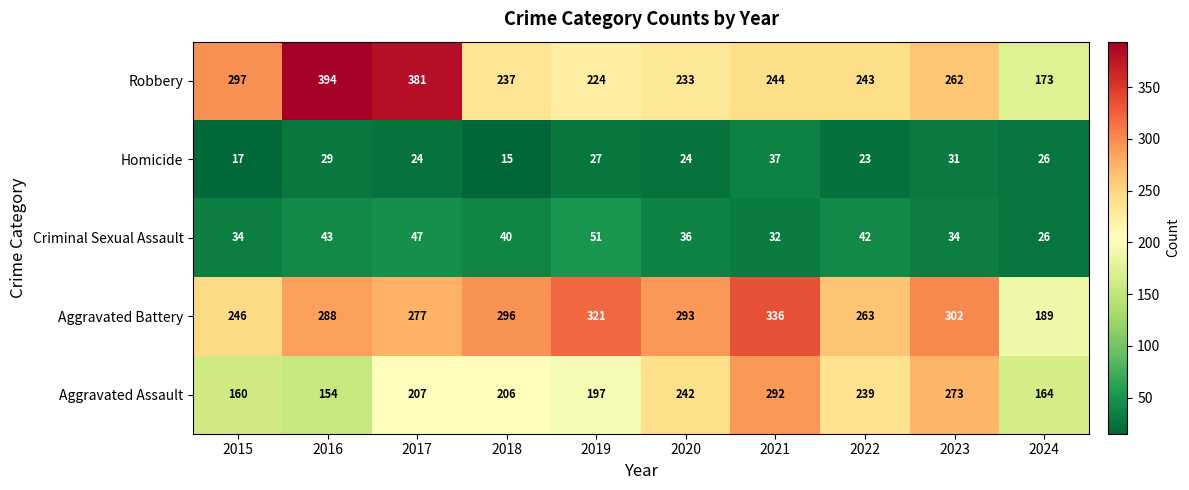

At 2020, list the series in order from smallest to largest.

Homicide, Criminal Sexual Assault, Robbery, Aggravated Assault, Aggravated Battery